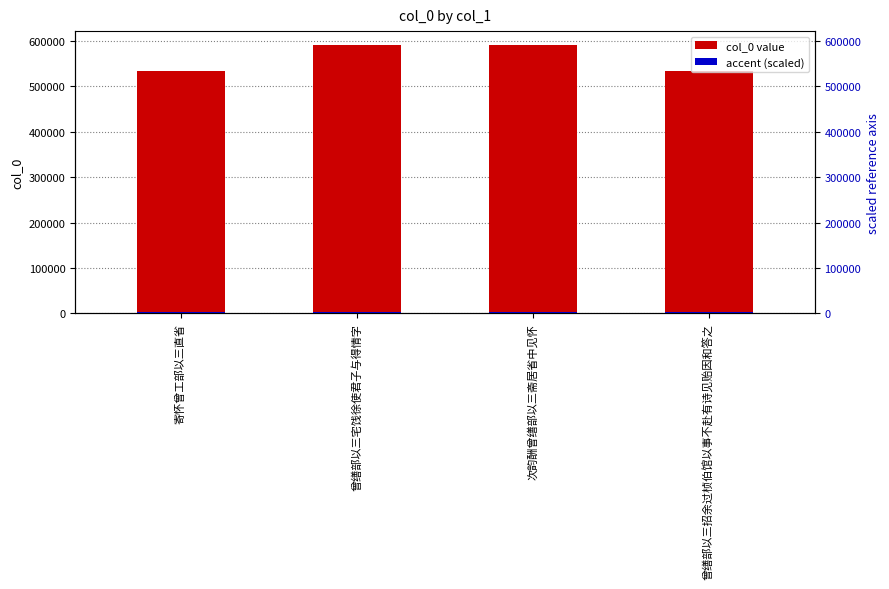

At which category does the chart reach its minimum across all series?

曾缮部以三招余过桢伯馆以事不赴有诗见贻因和答之